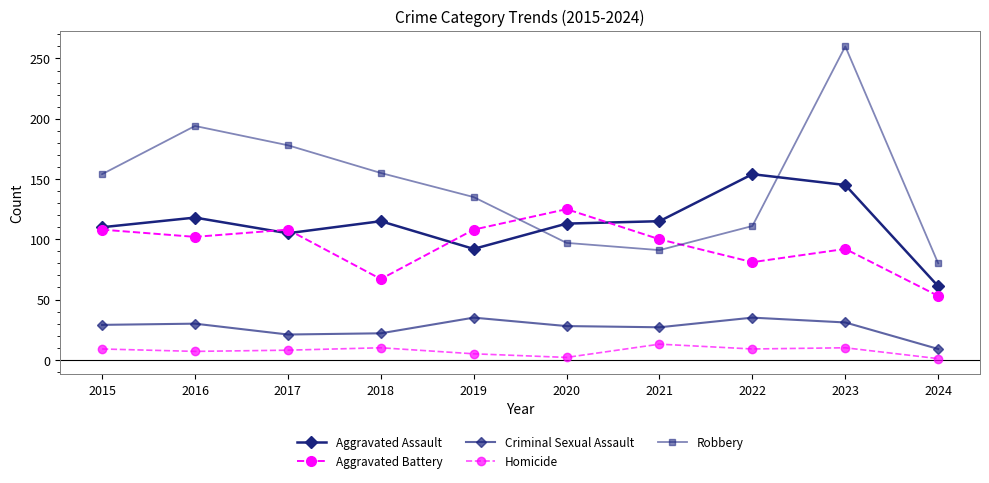

Where is the first local minimum for Aggravated Battery?

2016